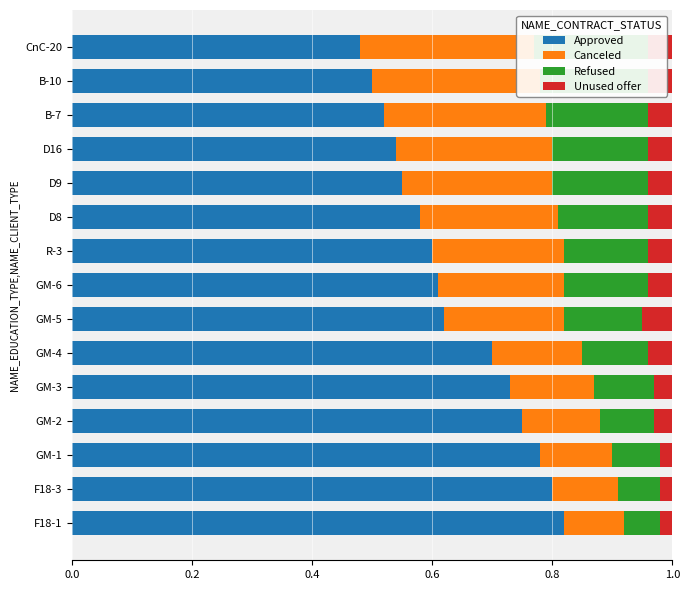

The value of Approved at B-10 is 0.9. True or false?

False